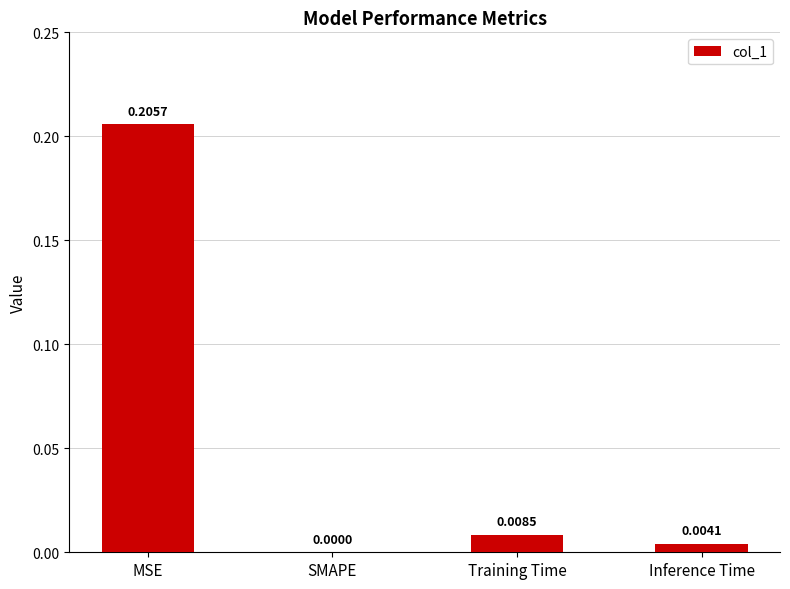

Which category has the highest value across all series?

MSE